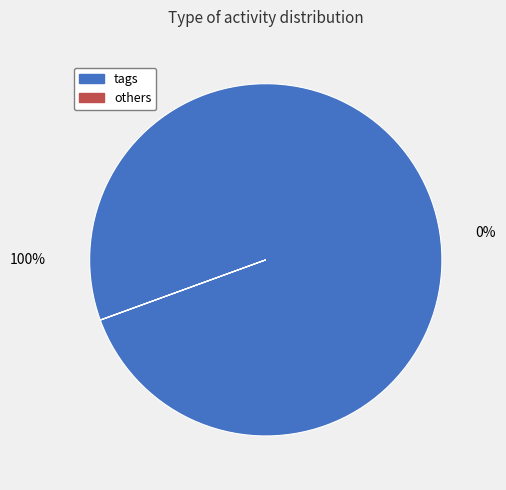

True or false: tags accounts for 100% of the total.

True